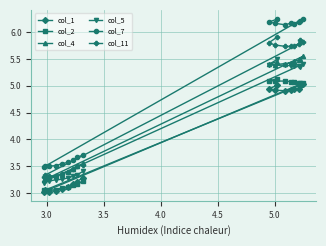

At how many categories does at least one series exceed 6?

9